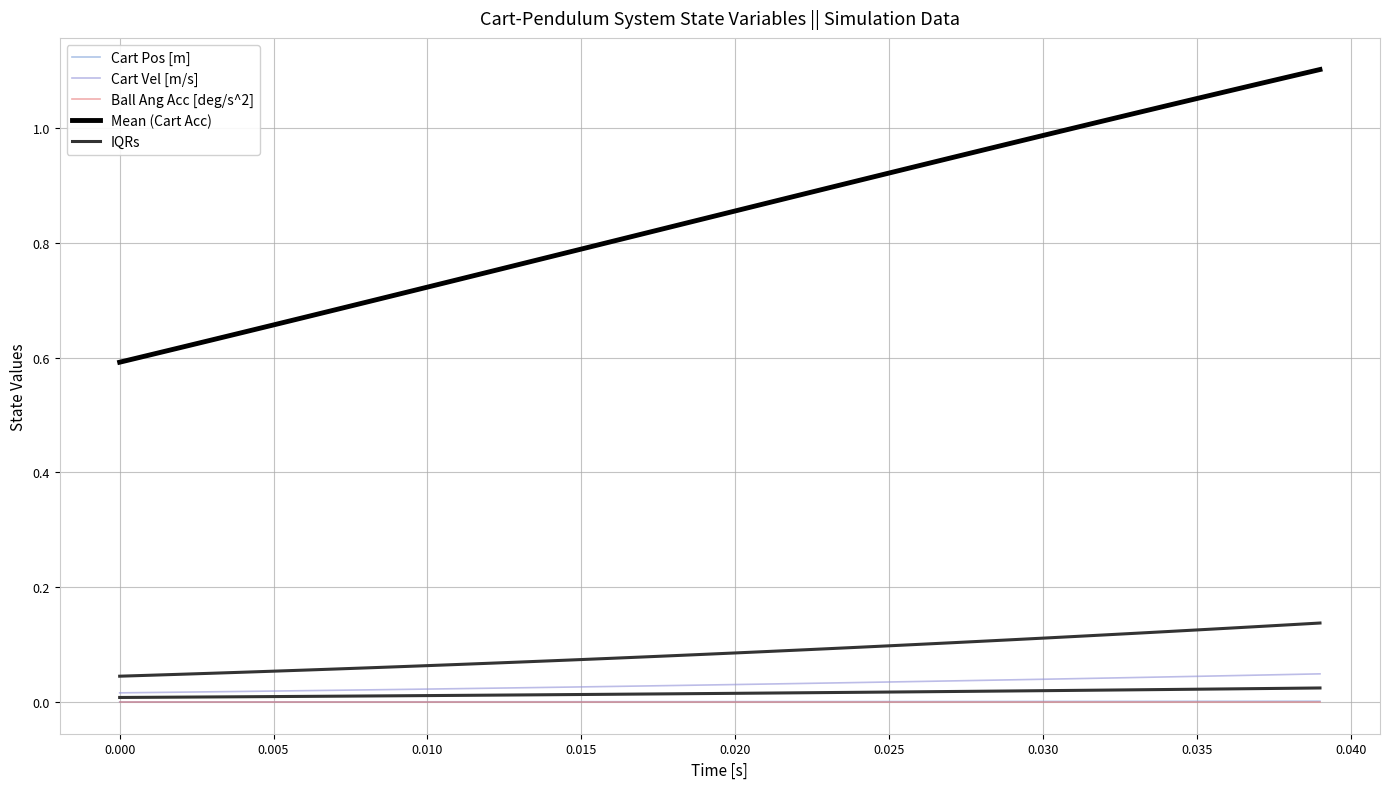

What are all the series names shown in the legend?

Cart Pos [m], Cart Vel [m/s], Ball Ang Acc [deg/s^2], Mean (Cart Acc), IQRs